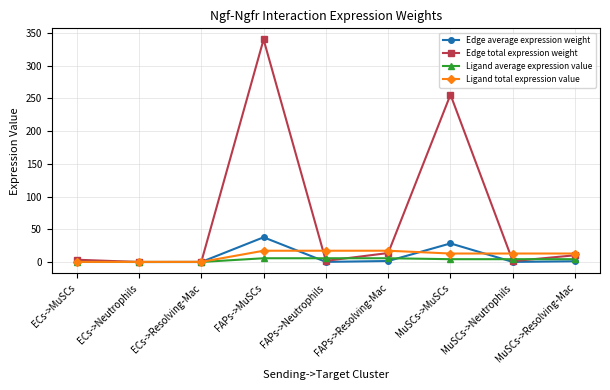

What is the label of the 7th point from the right?

ECs->Resolving-Mac